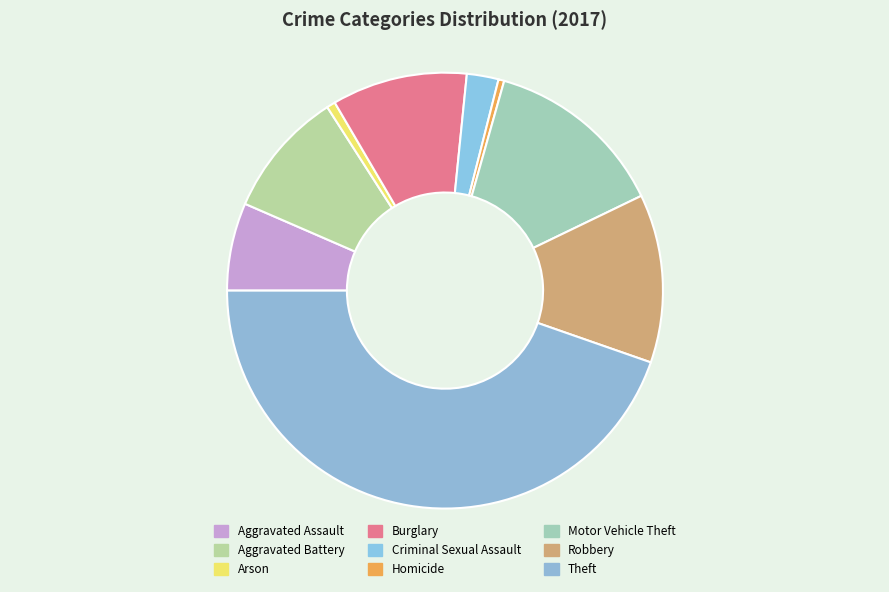

How many slices are in this pie chart?

9